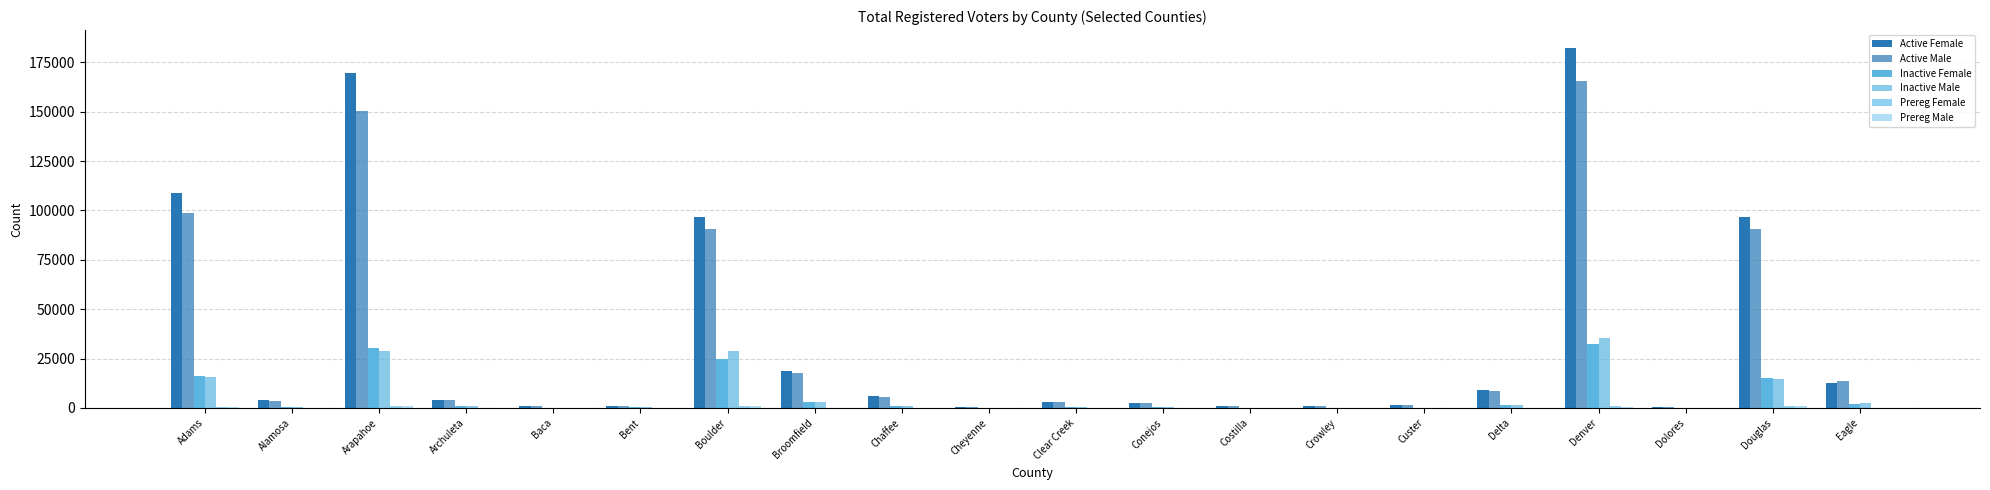

What is the value of the Active Male bar at the 10th from the left?

631